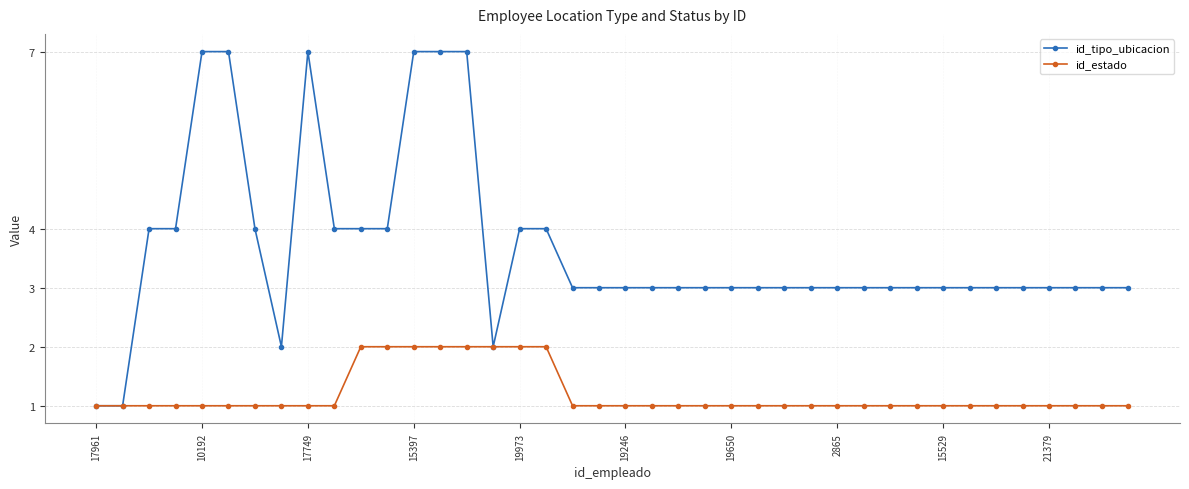

What is the value of the id_estado point at the 34th from the left?

1